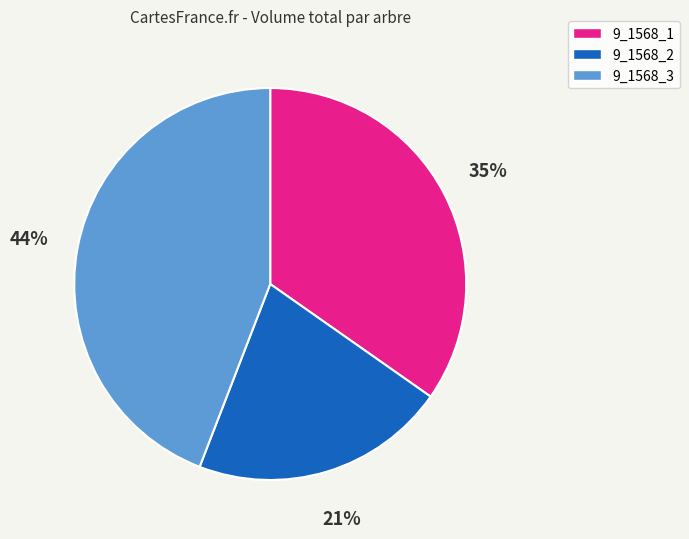

To the nearest percent, what is the combined percentage of 9_1568_2 and 9_1568_3?

65%